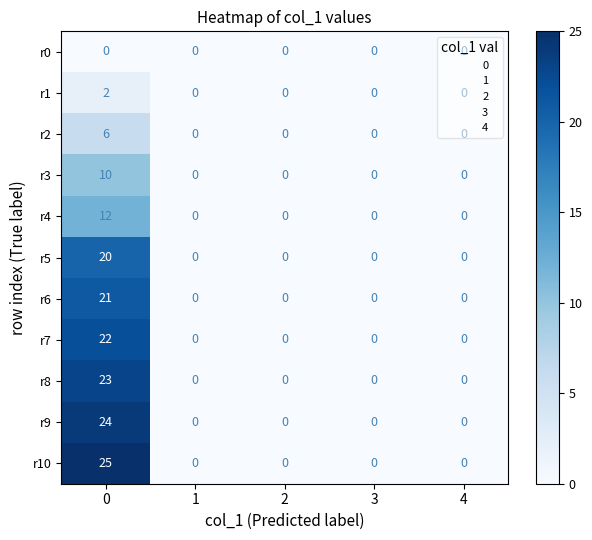

Is it true that r6 equals 33 at 0?

False